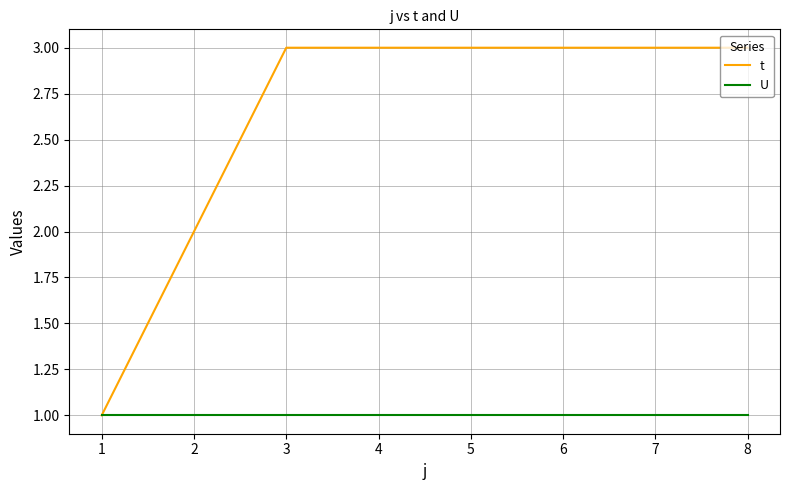

What is the total value across all series at 5?

4